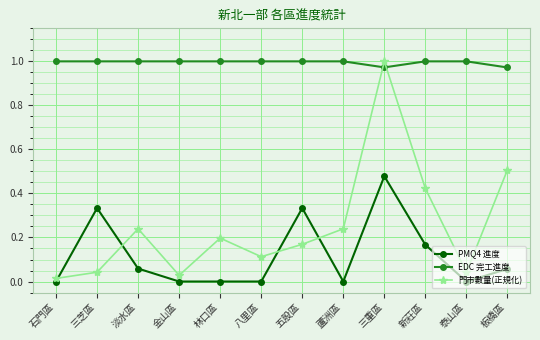

True or false: PMQ4 進度 and EDC 完工進度 cross at least once.

False